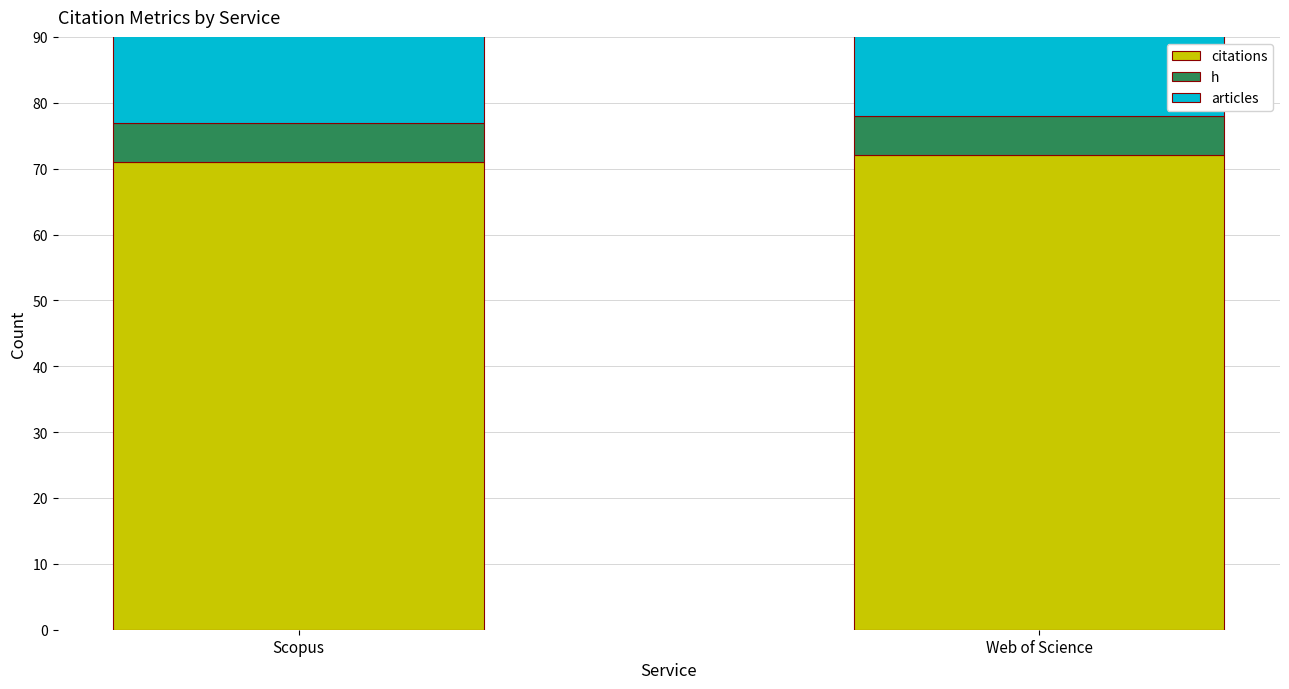

What is the minimum value shown in the chart?

6